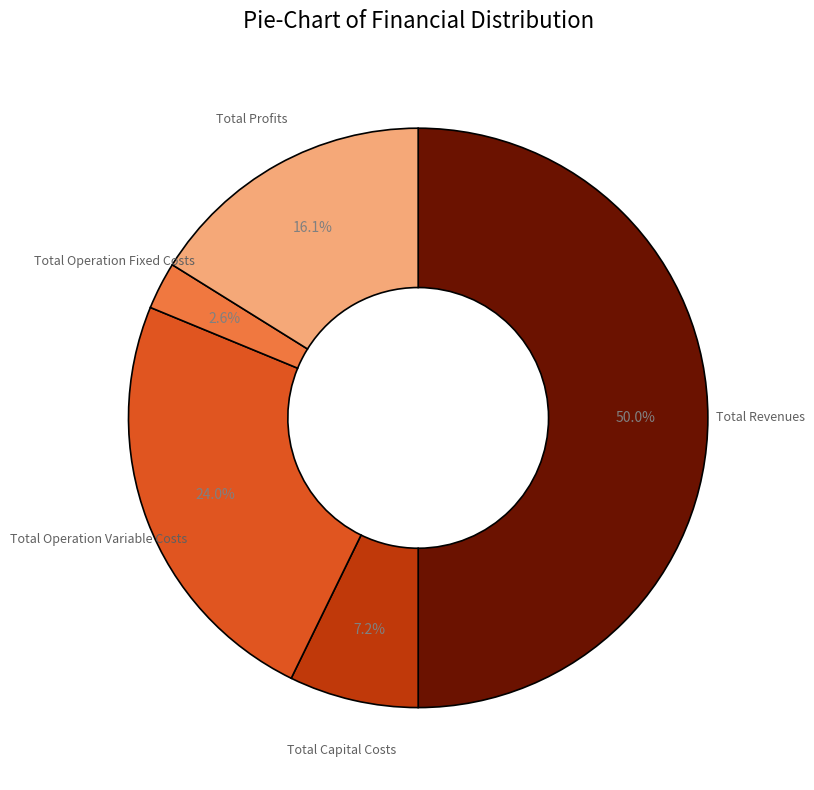

True or false: Total Capital Costs accounts for 12% of the total.

False